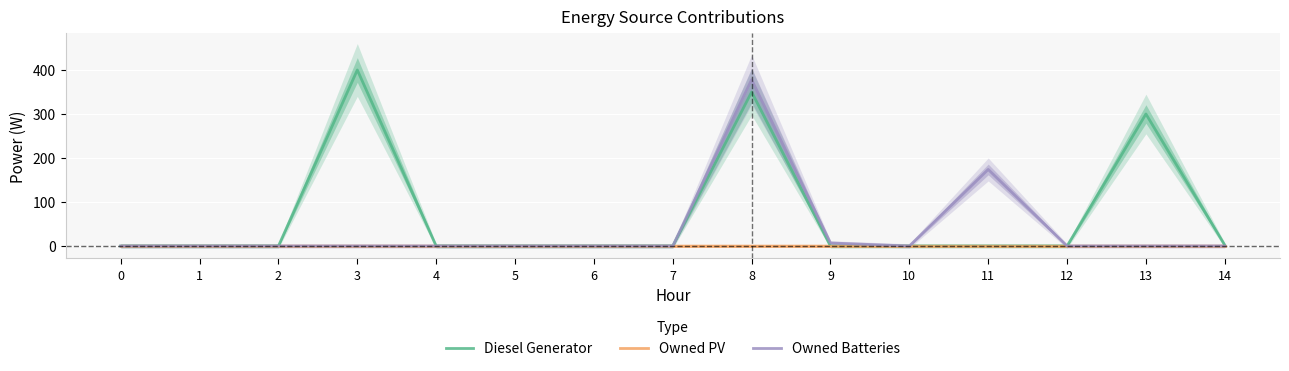

List the series in order of their overall mean, highest first.

Diesel Generator, Owned Batteries, Owned PV